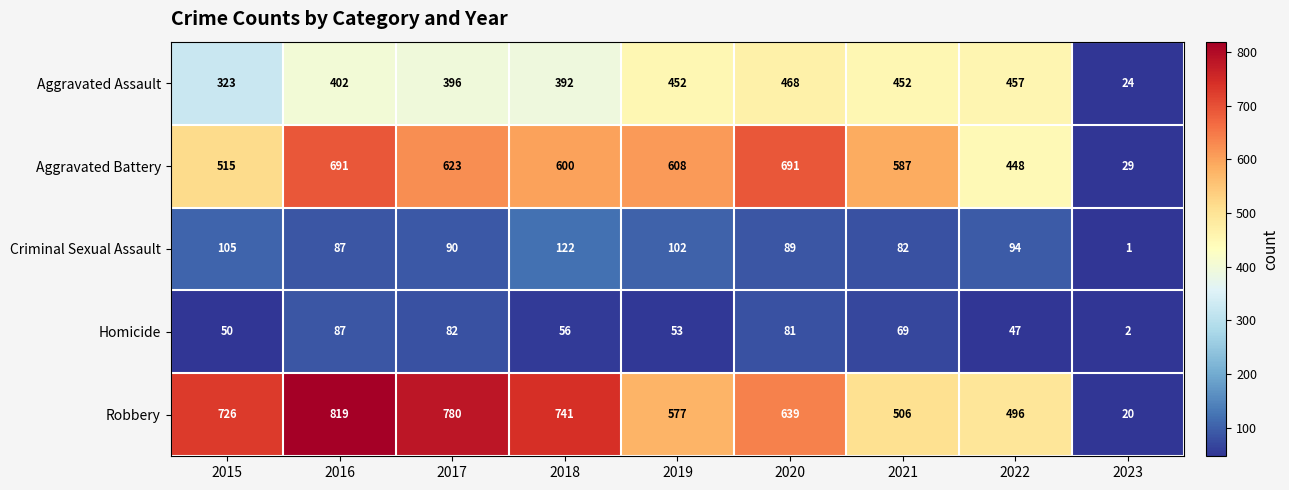

What is the average value of the Criminal Sexual Assault series?

86